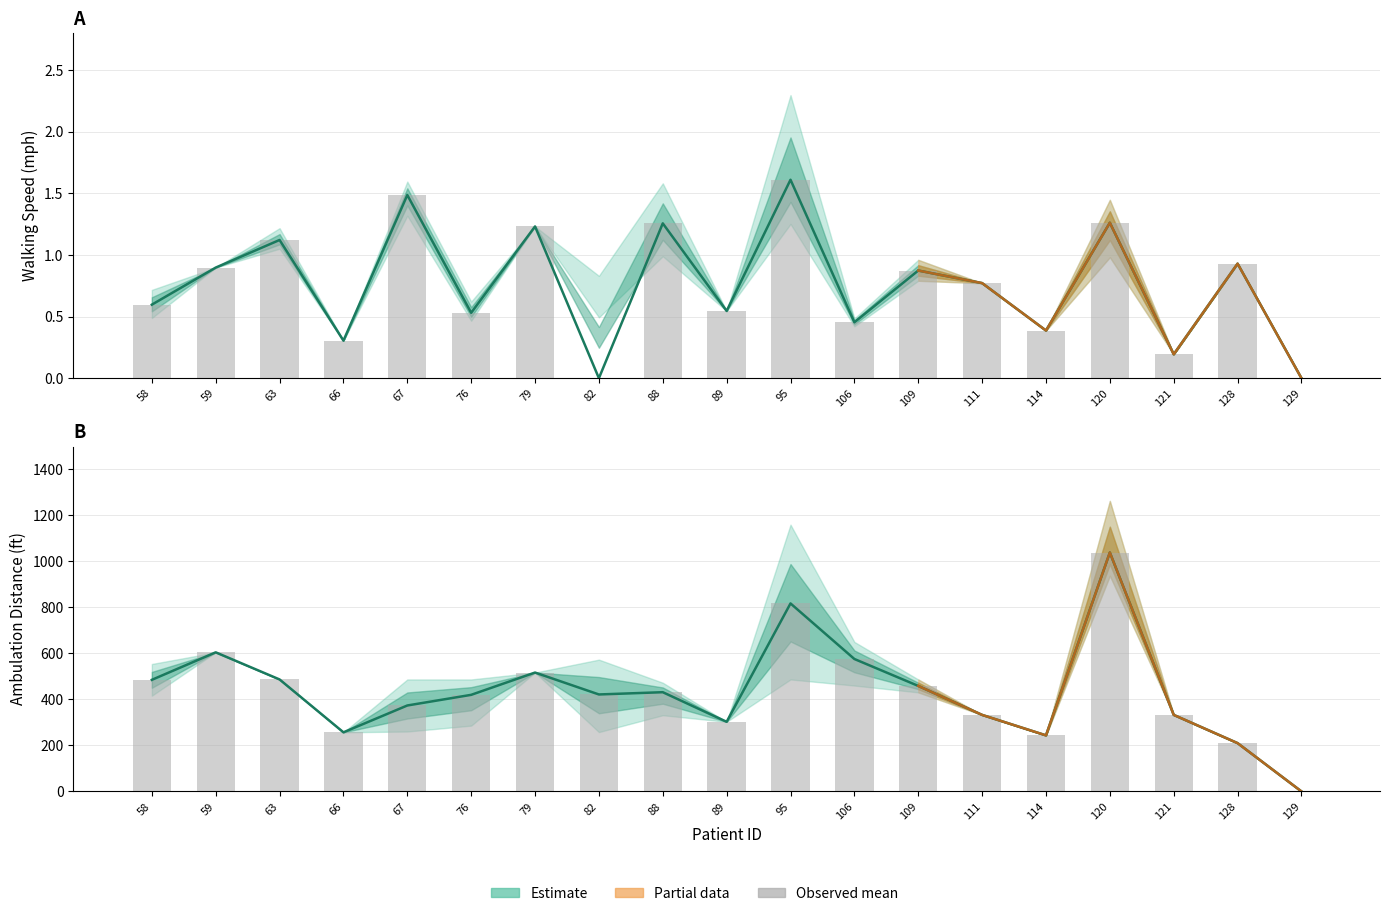

How many categories are shown in the chart?

19